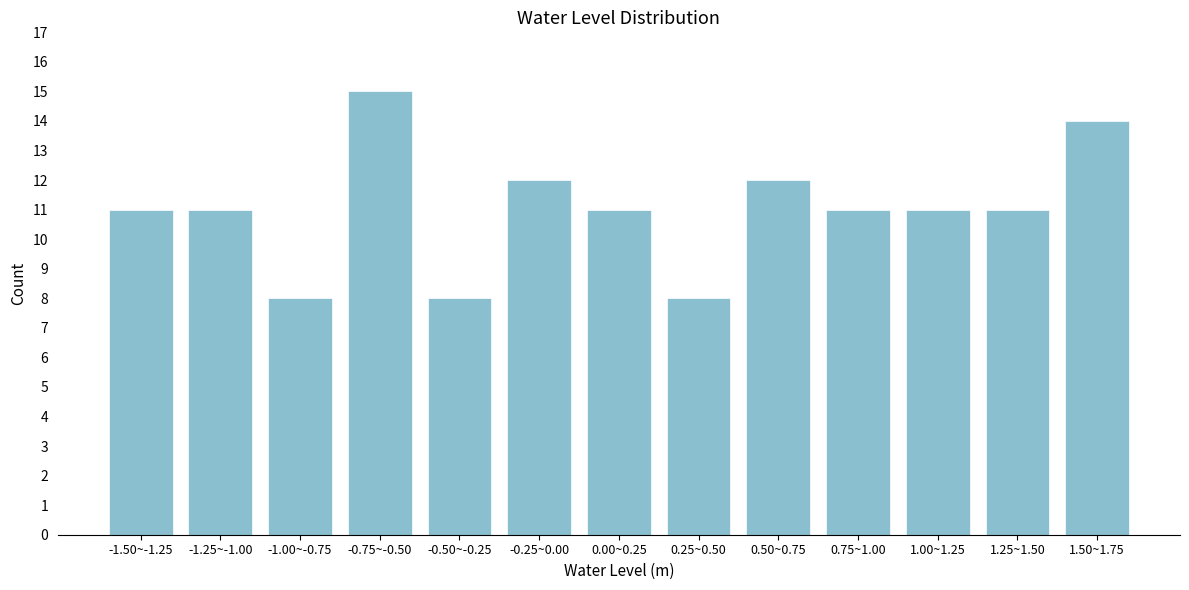

Reading left to right, list all the values displayed in this chart.

11	11	8	15	8	12	11	8	12	11	11	11	14